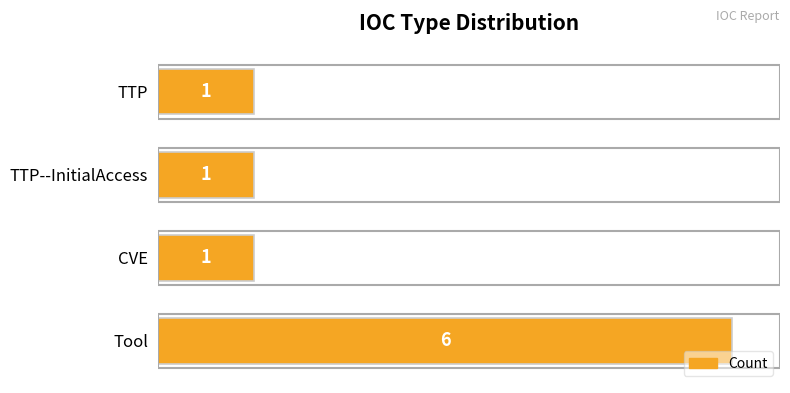

Reading bottom to top, transcribe all the data shown in this chart.

Tool=6	CVE=1	TTP--InitialAccess=1	TTP=1